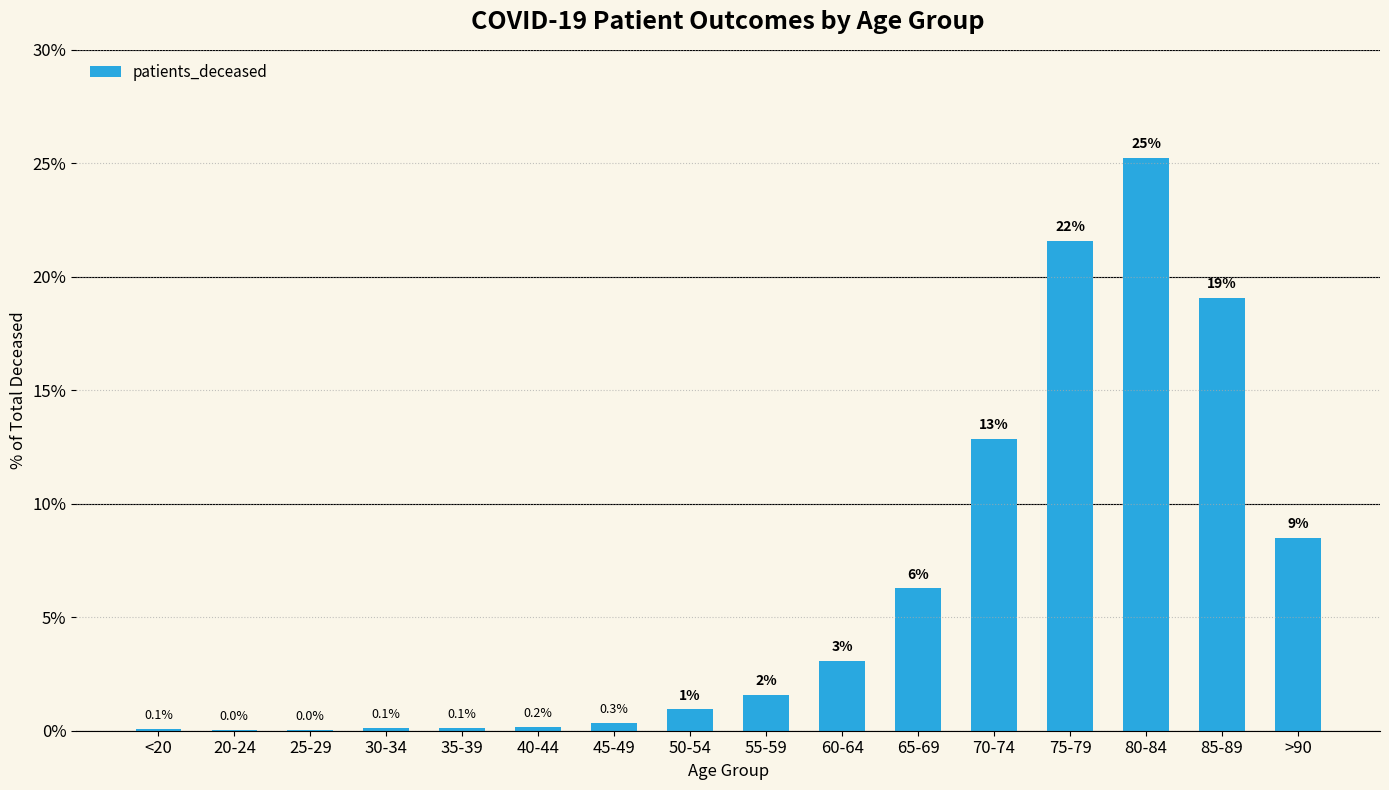

What is the approximate value at 80-84?

25.2